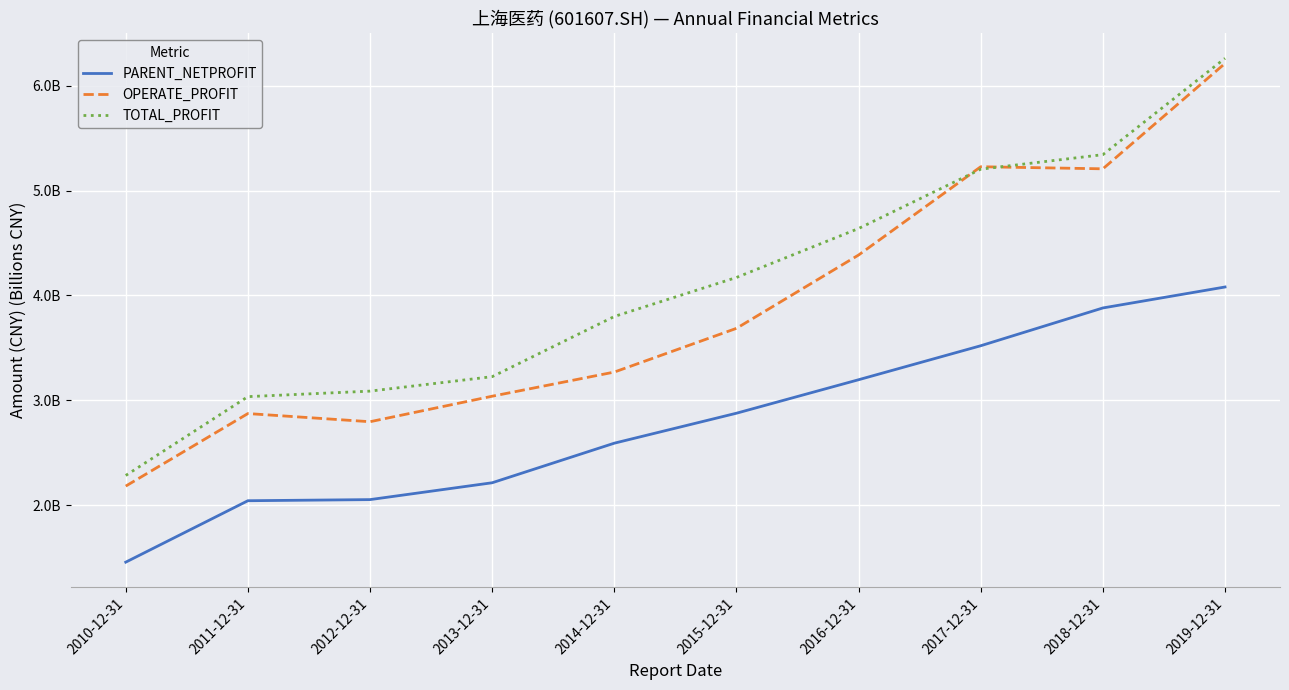

What is the average value of the PARENT_NETPROFIT series?

2.8